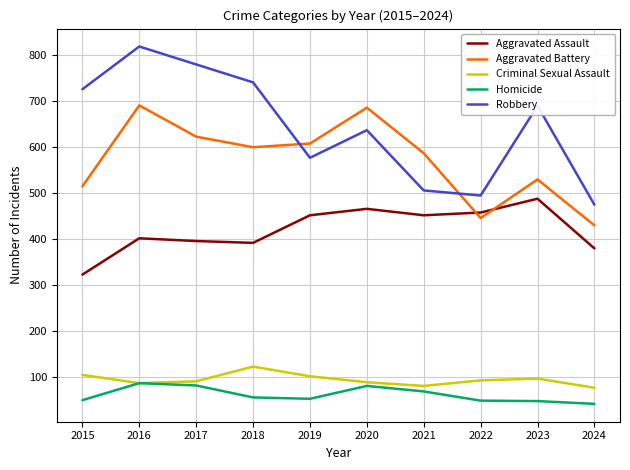

What are all the series names shown in the legend?

Aggravated Assault, Aggravated Battery, Criminal Sexual Assault, Homicide, Robbery